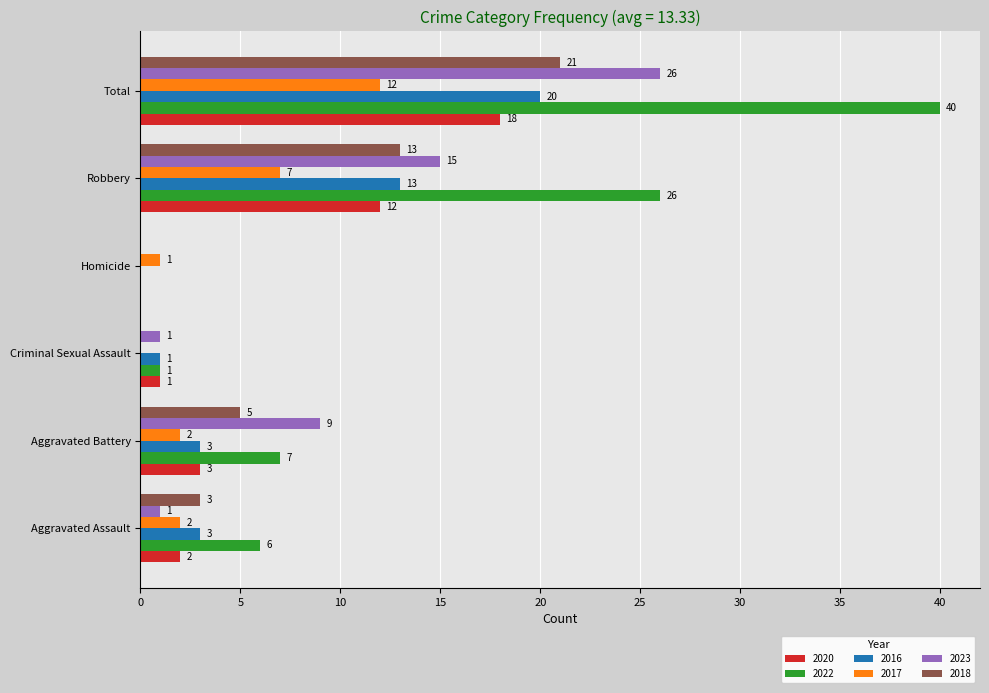

What is the sum of all 2022 values?

80